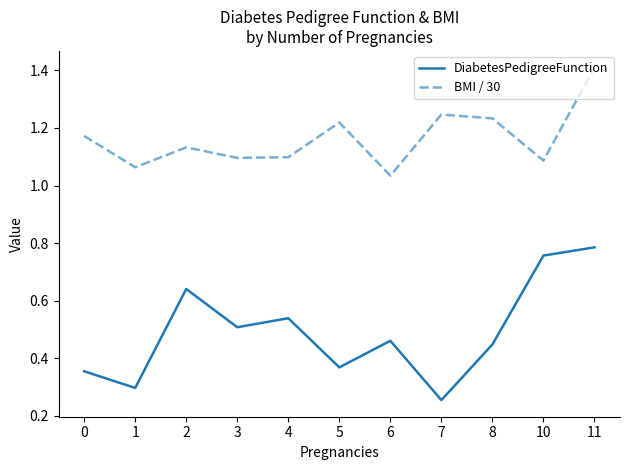

Which series has the largest range (max minus min)?

DiabetesPedigreeFunction